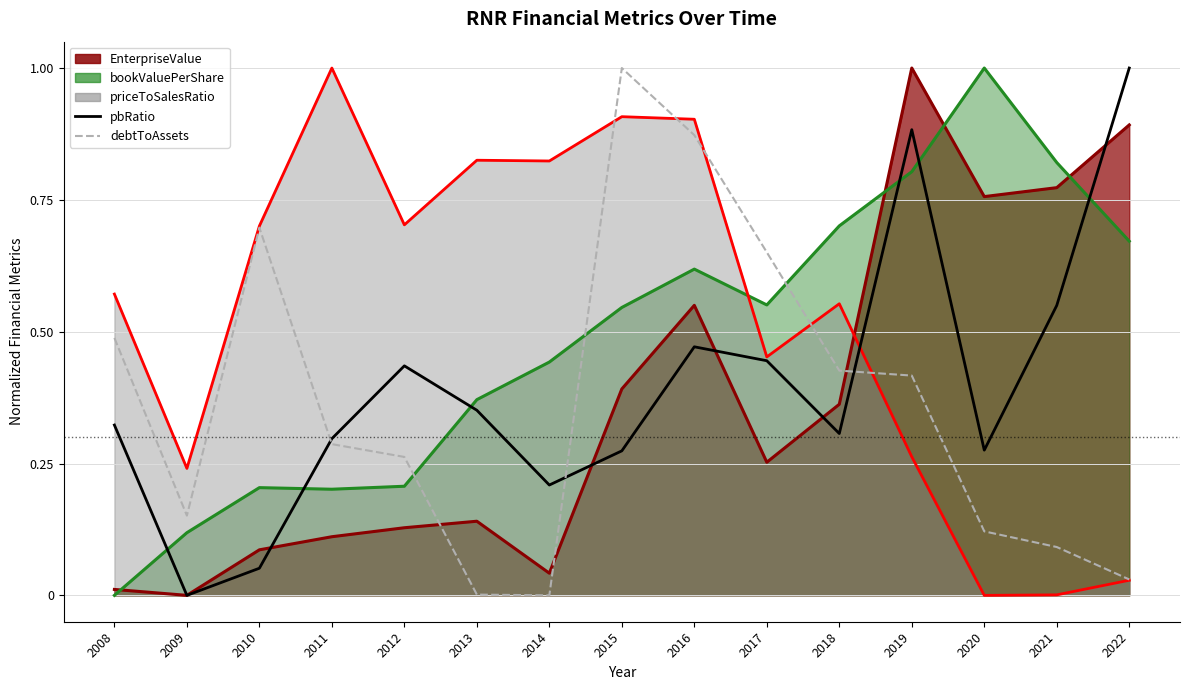

What is the sum of all pbRatio values?

5.9